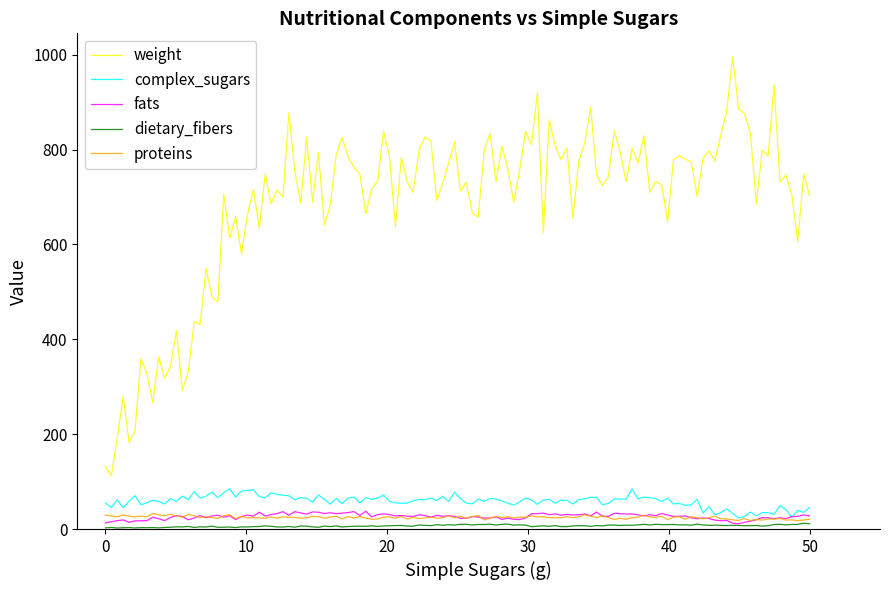

Which series has the largest total across all categories?

weight